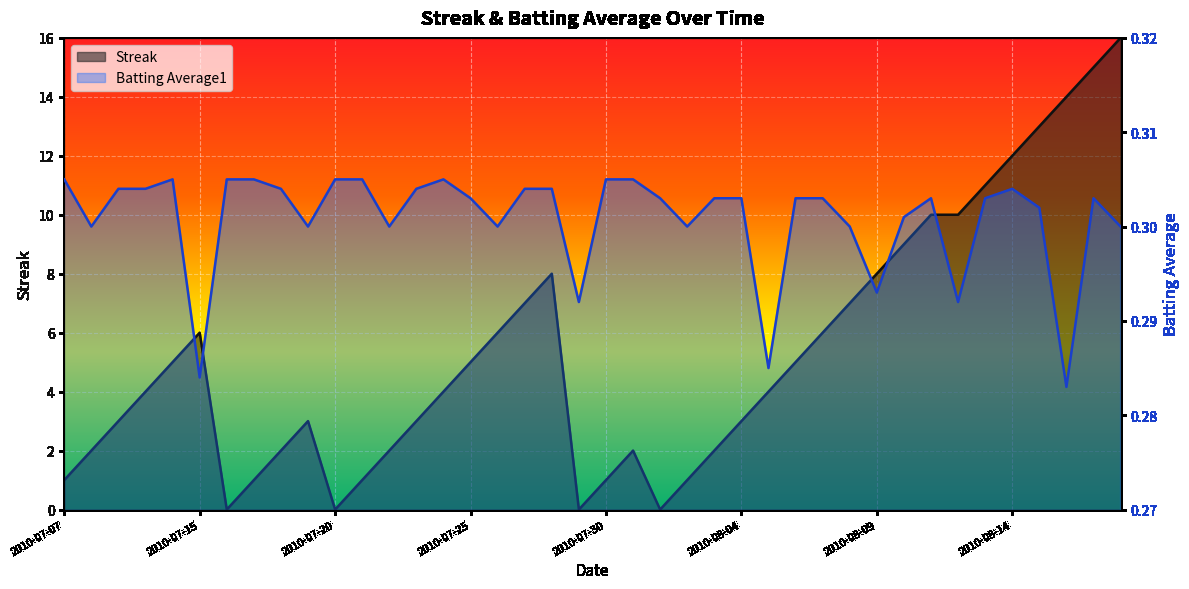

What is the spread (max minus min) of values at 2010-08-03?

1.7